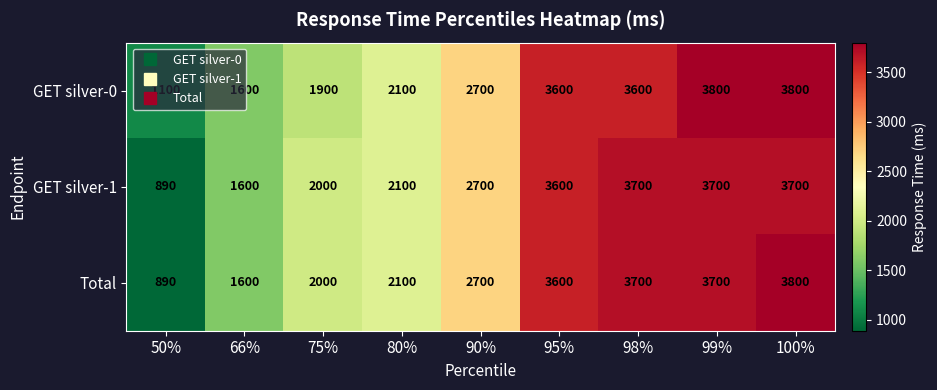

Is it true that GET silver-0 equals 2700 at 90%?

True